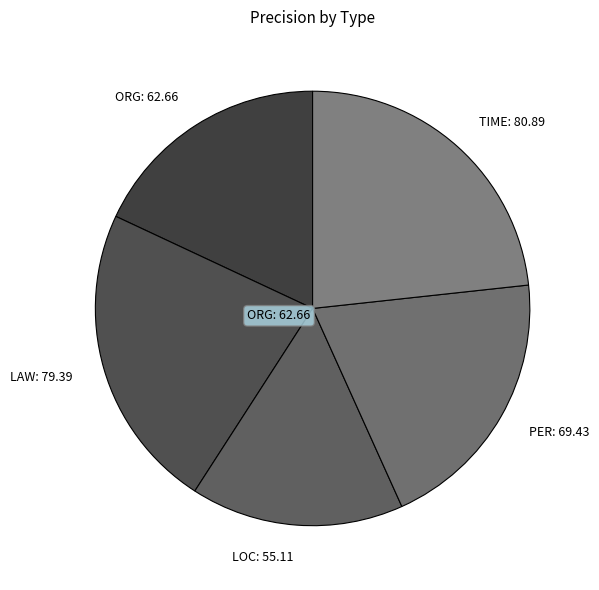

Is there a majority slice in this chart?

No